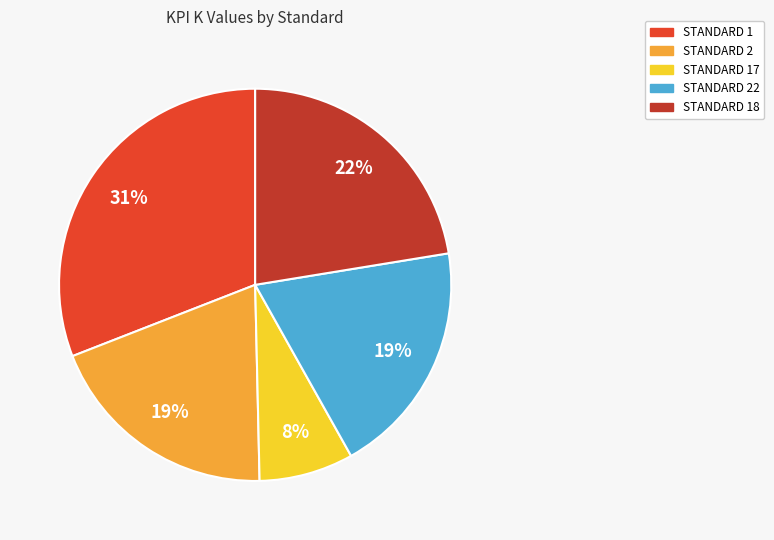

Which slice is the smallest?

STANDARD 17